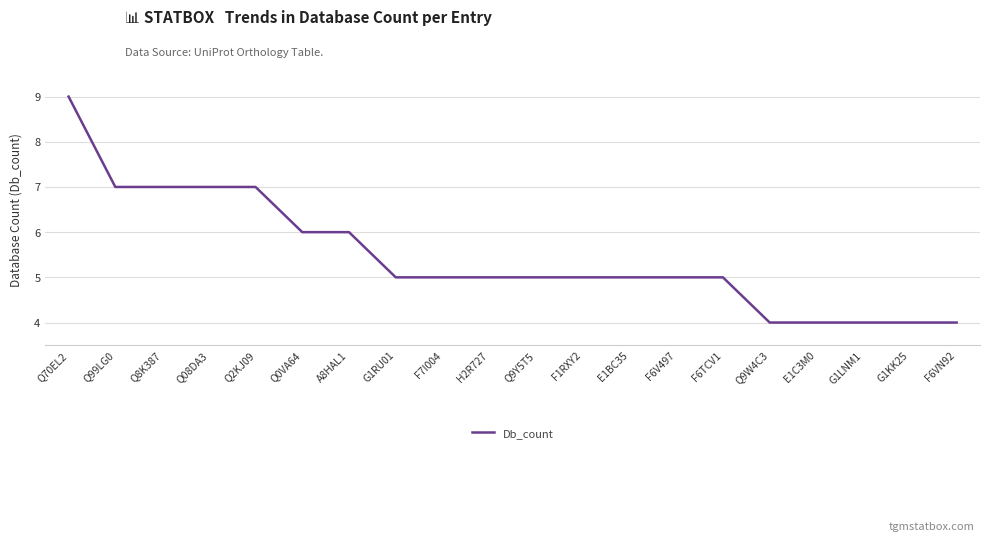

Between F6TCV1 and Q9W4C3, which is larger?

F6TCV1